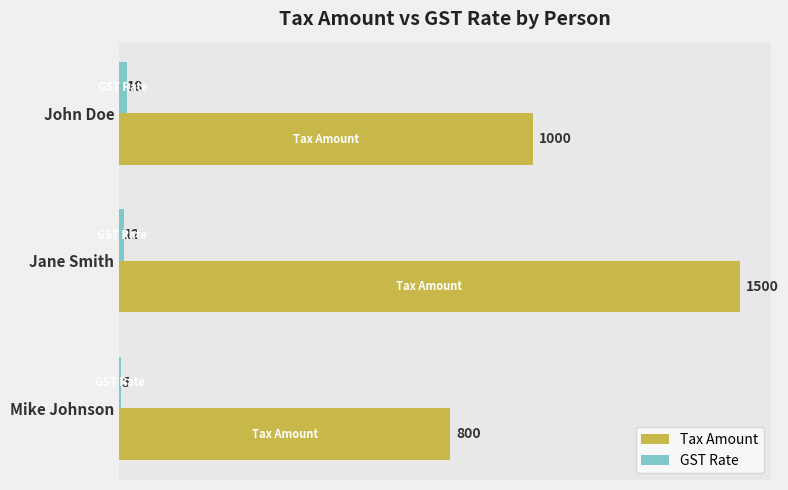

Is the value of GST Rate at Mike Johnson greater than the value of Tax Amount at Mike Johnson?

No